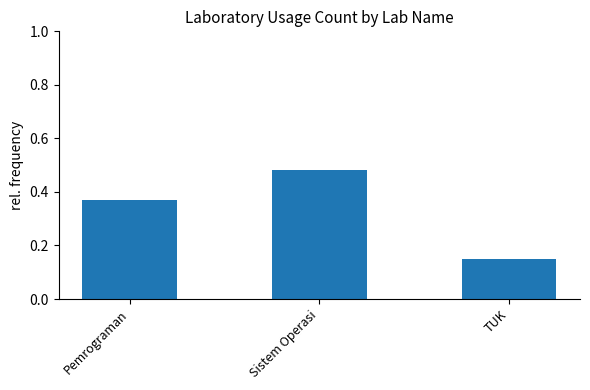

What is the label of the 3rd bar from the left?

TUK